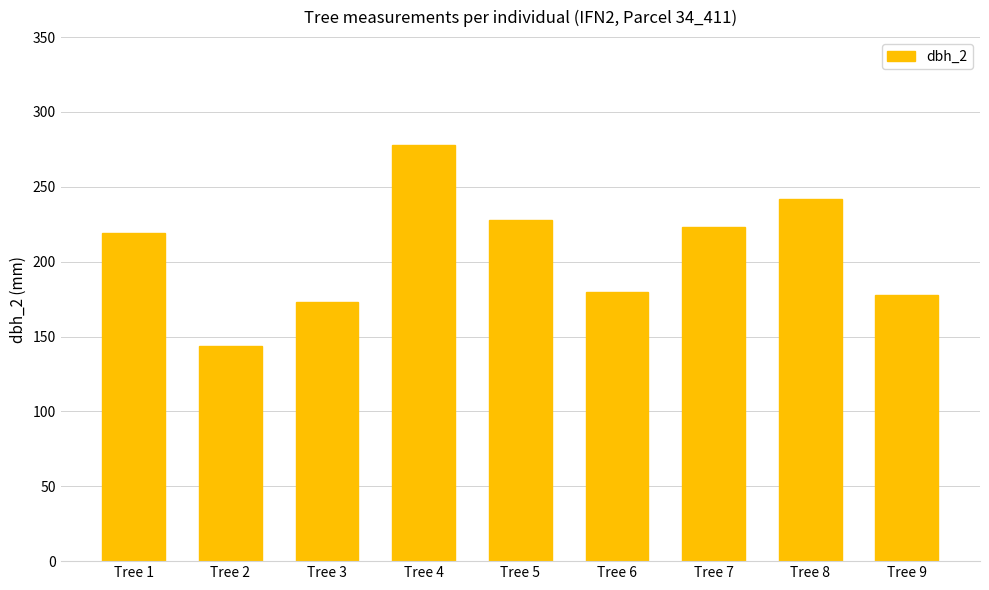

The chart shows a value of 158 at Tree 4. True or false?

False